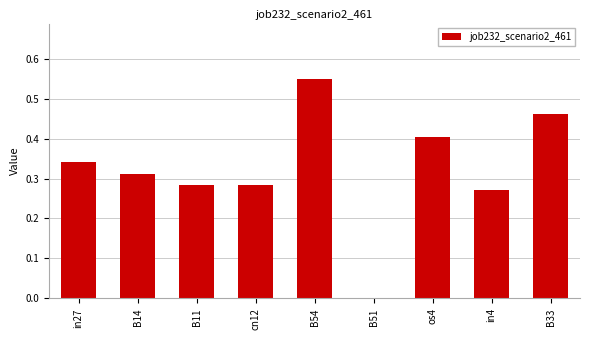

Are the bars horizontal?

No